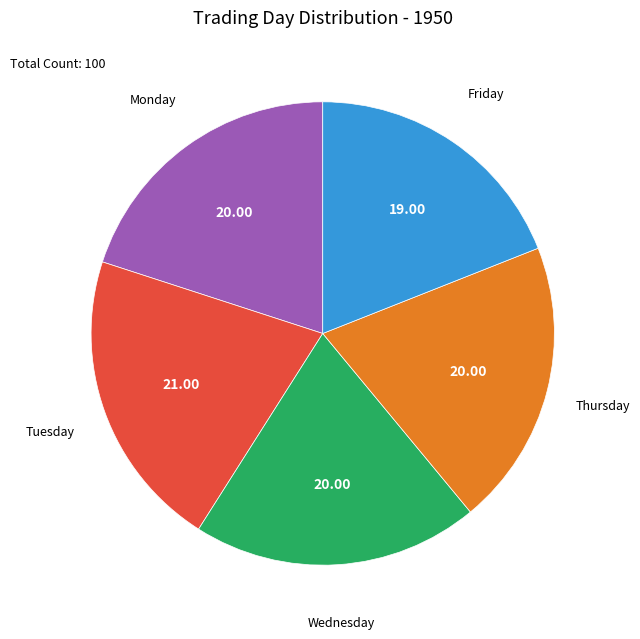

Which category has the biggest portion of the pie?

Tuesday